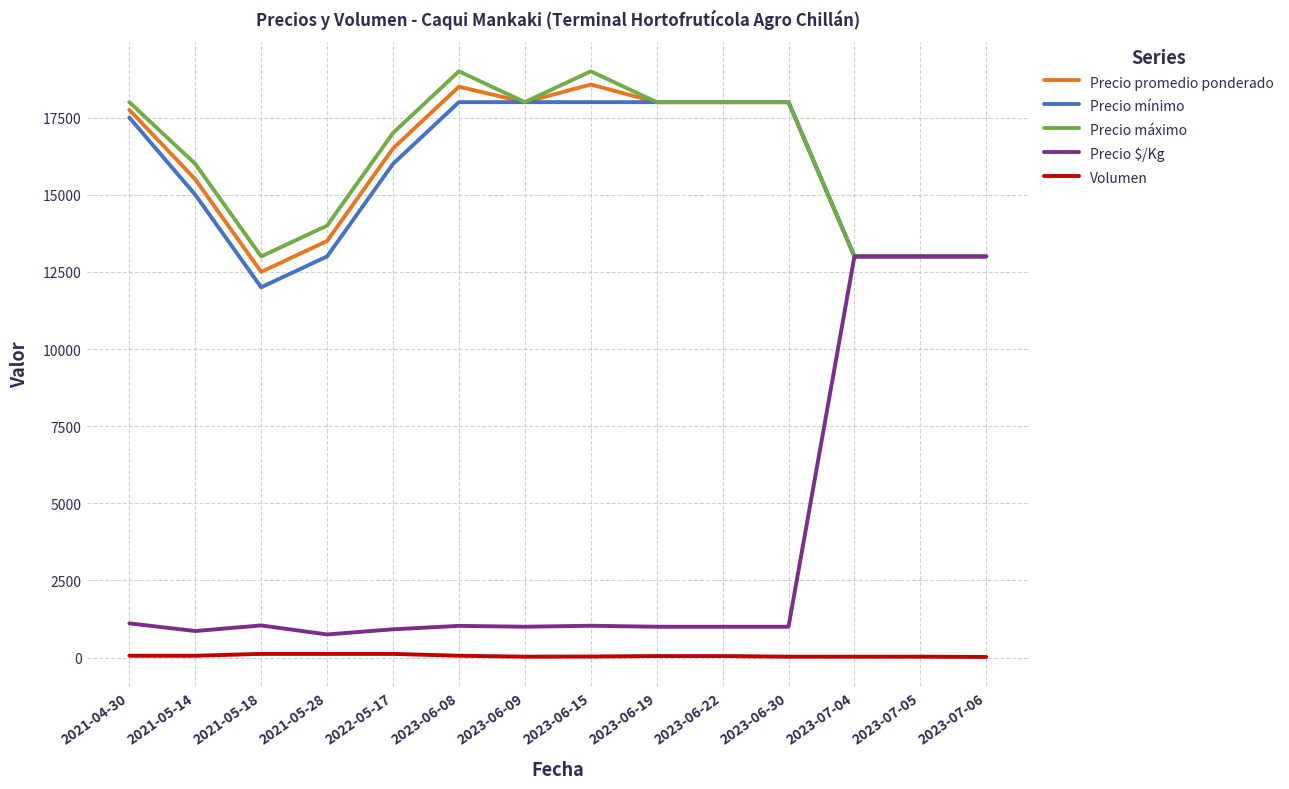

True or false: Volumen and Precio mínimo intersect in this chart.

False